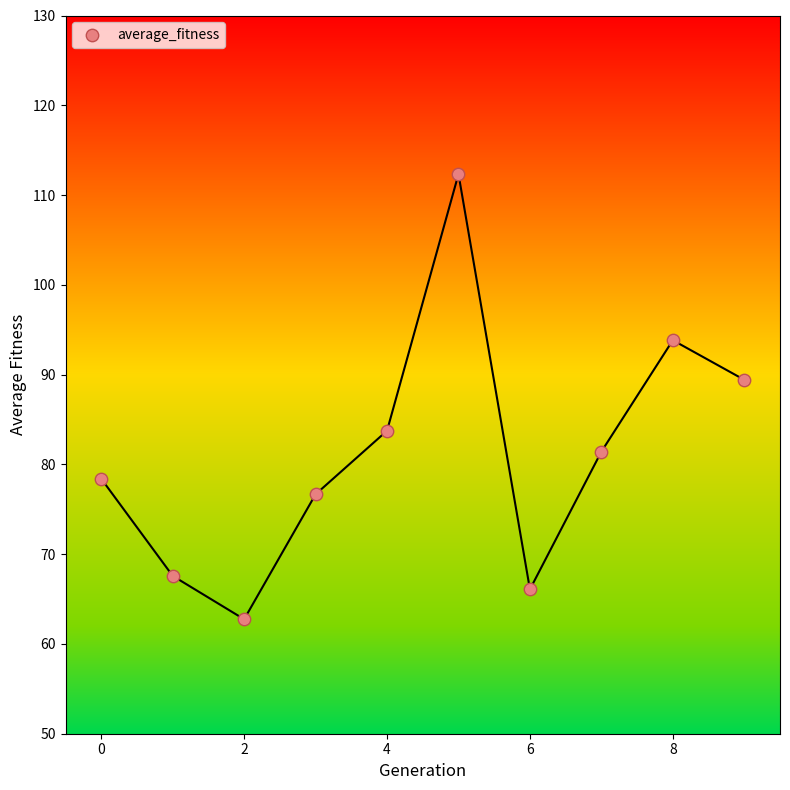

What is the range of Y values (max minus min)?

49.6